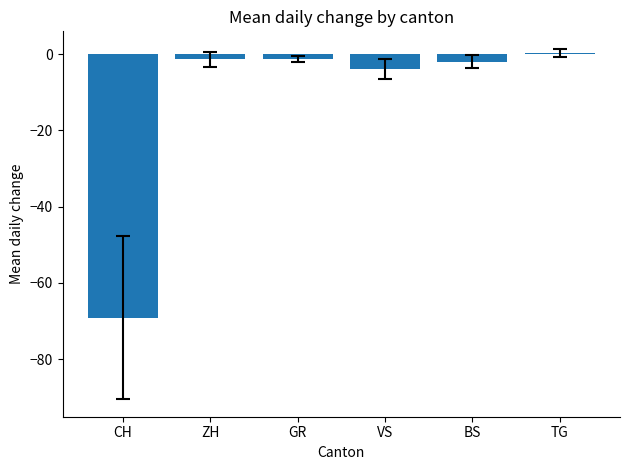

The value at BS is -2.0. True or false?

True